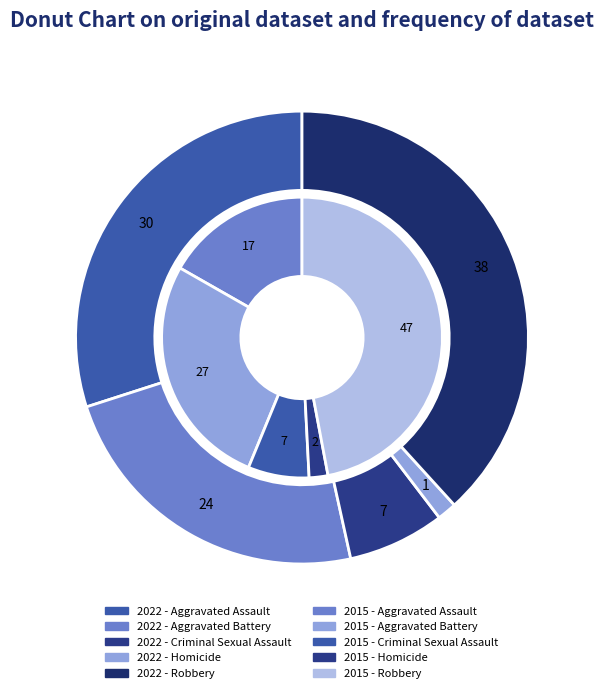

Which series changed the most between Homicide and Robbery?

2015